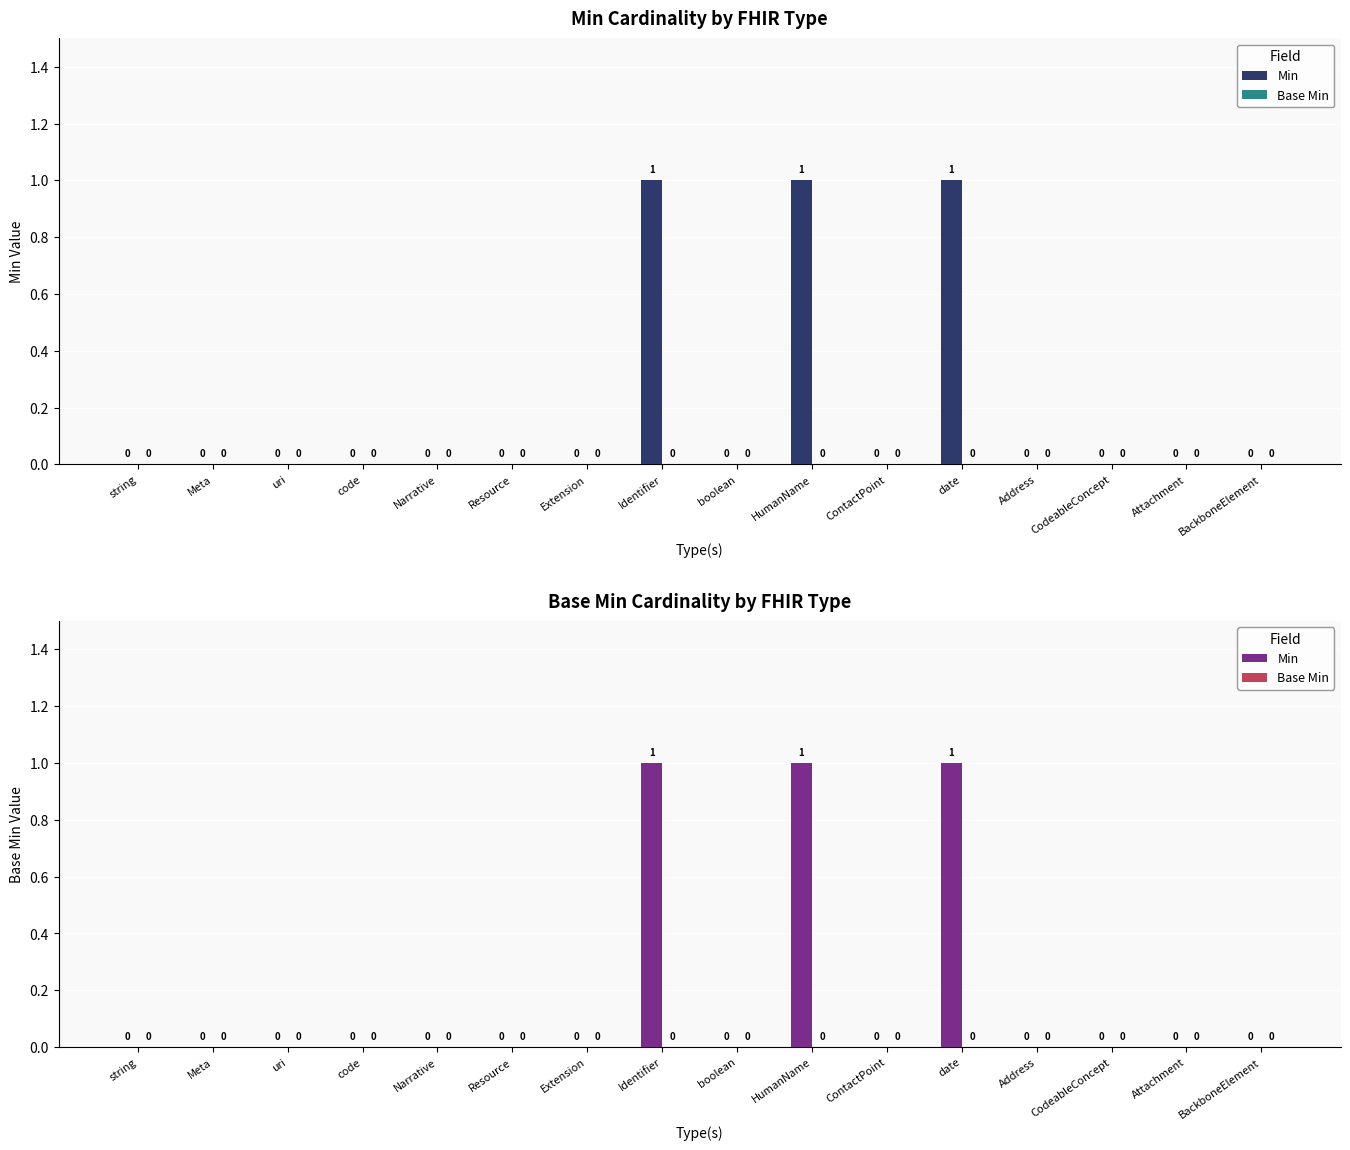

The value of Min at uri is 0. True or false?

True